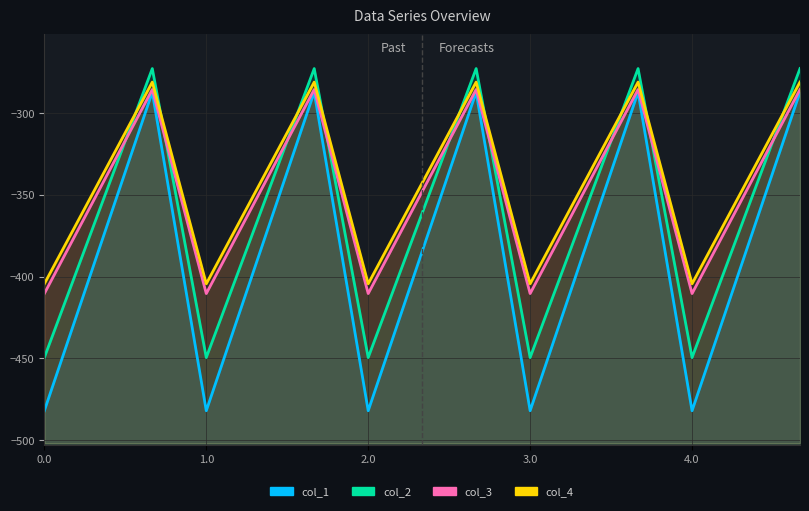

Rank the series by their maximum value, from lowest to highest.

col_1, col_3, col_4, col_2